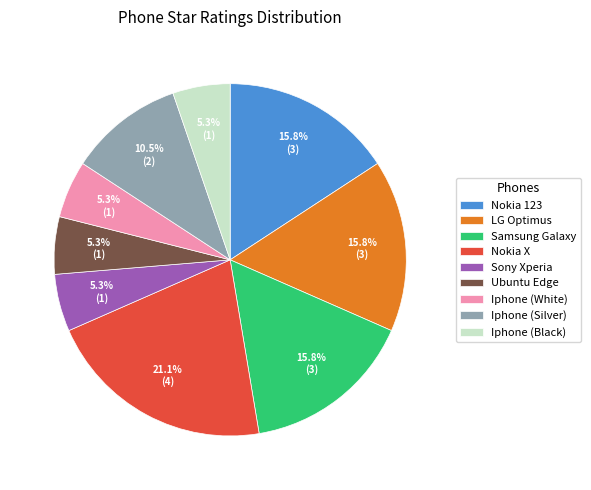

To the nearest percent, what percentage of the pie is Samsung Galaxy?

16%